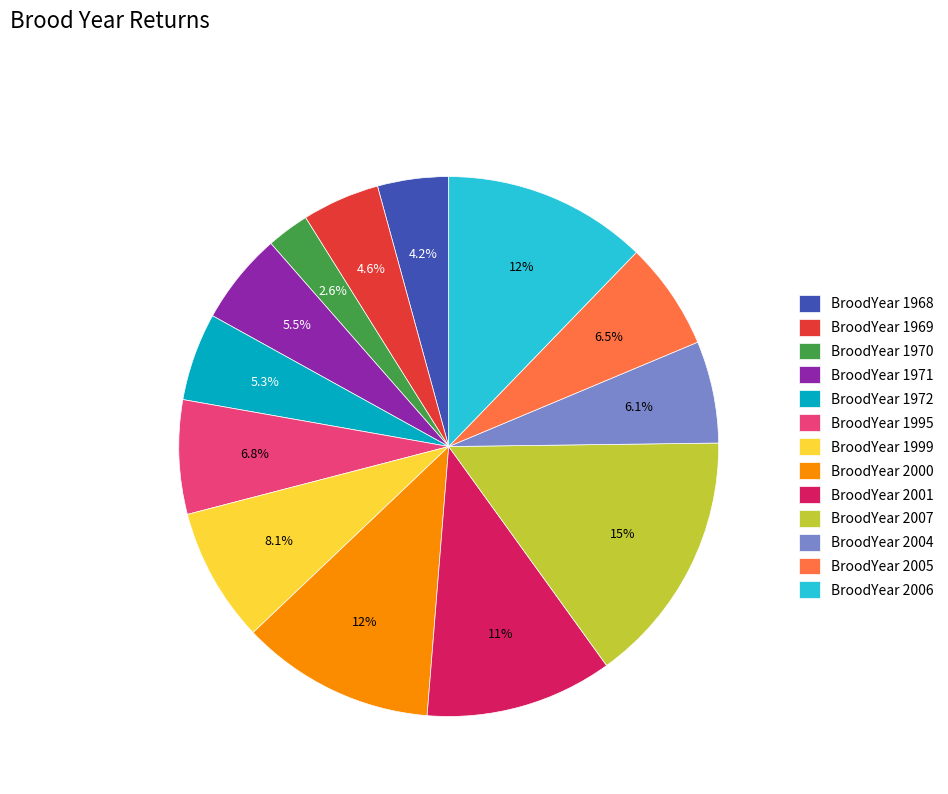

Do BroodYear 1968 and BroodYear 2006 together represent more than half of the pie?

No